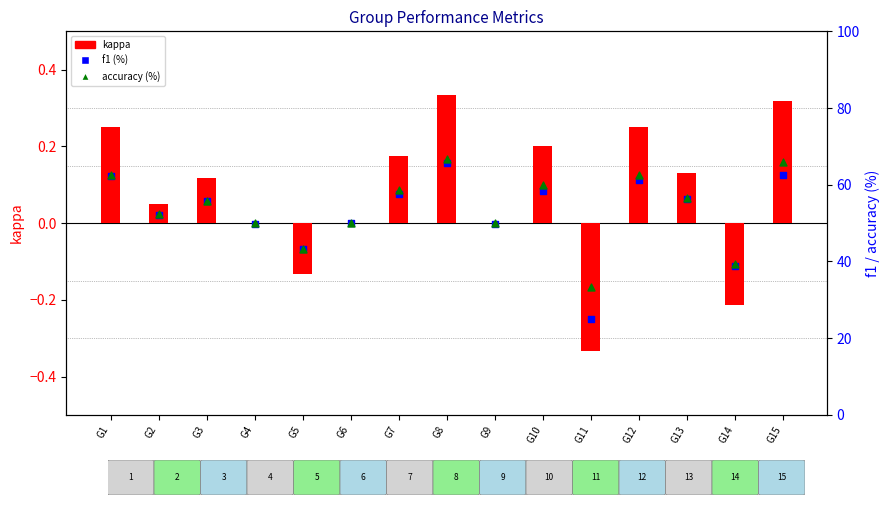

Is the value of f1 (%) at G12 greater than the value of kappa at G14?

Yes